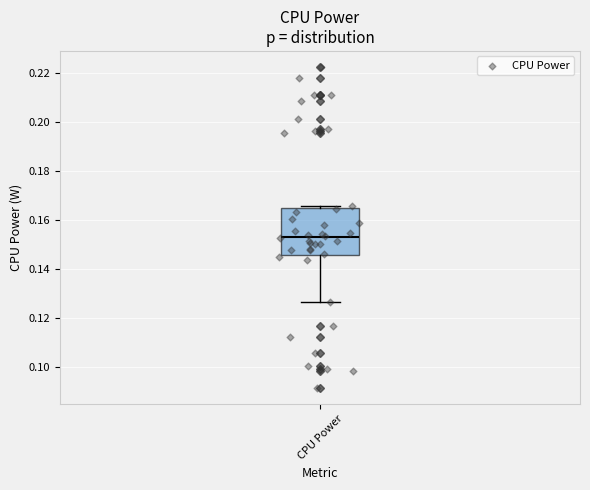

Read this box plot against the y-axis: the position of the median line, the range covered by the box, and the ends of both whiskers. The values are not printed on the chart, so give them approximately, as read against the axis.

median 0.154, box 0.146 to 0.164, whiskers 0.126 to 0.166